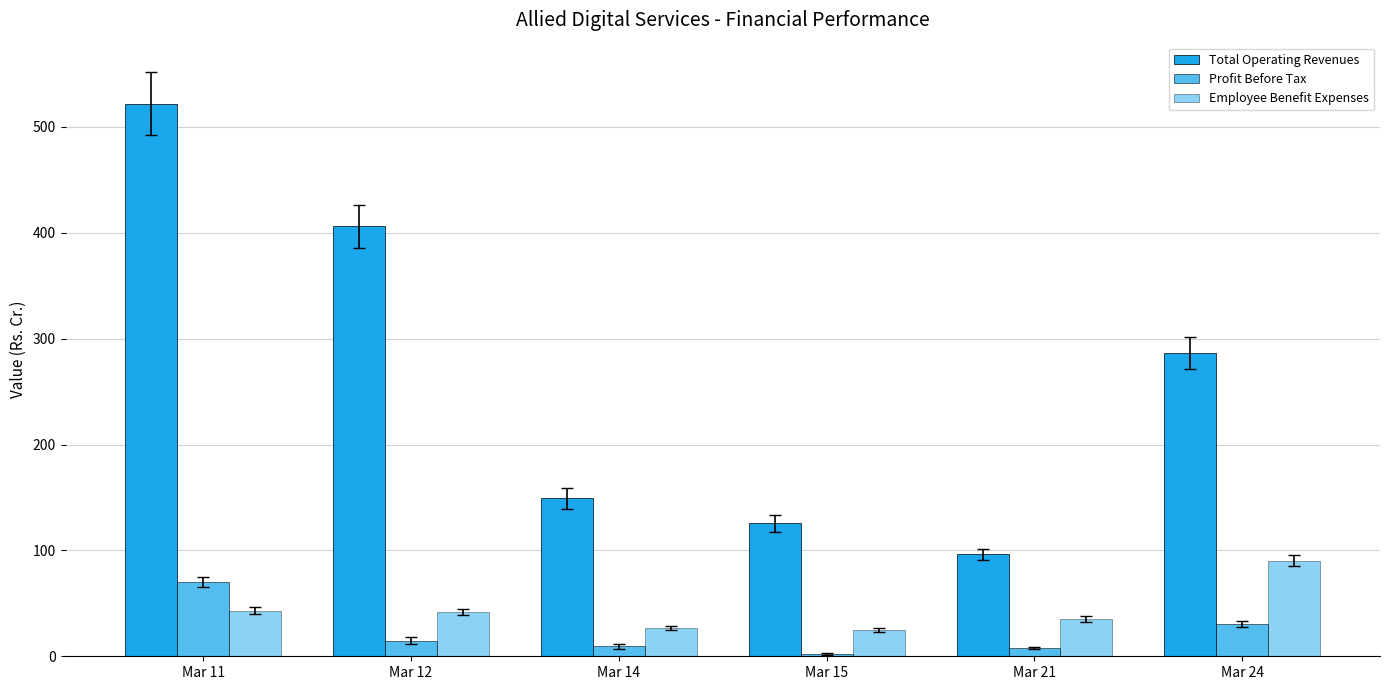

What is the sum of all Employee Benefit Expenses values?

262.3